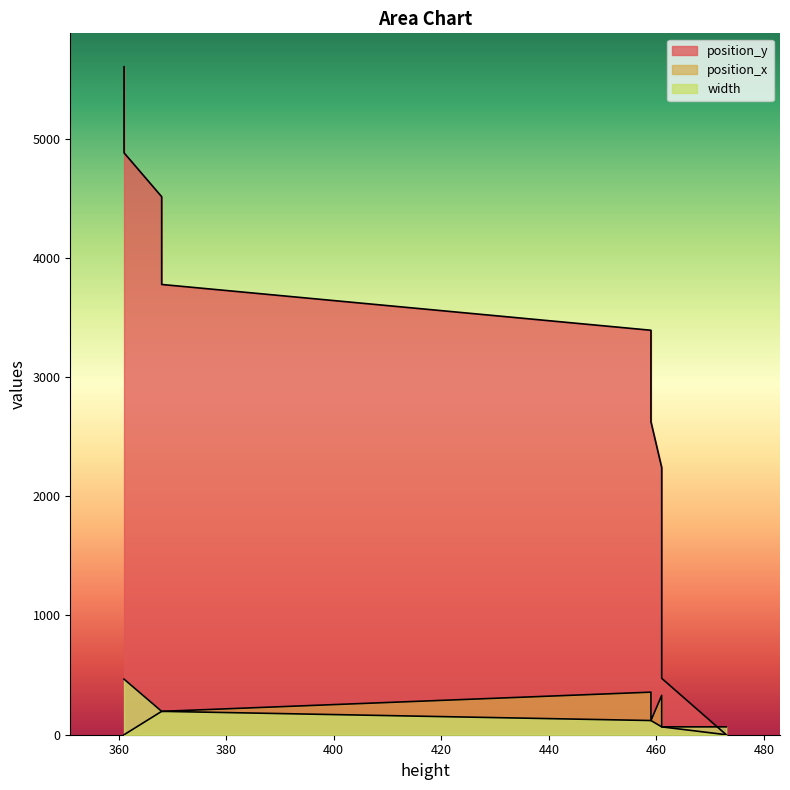

The value of position_x at 461 is 95. True or false?

False